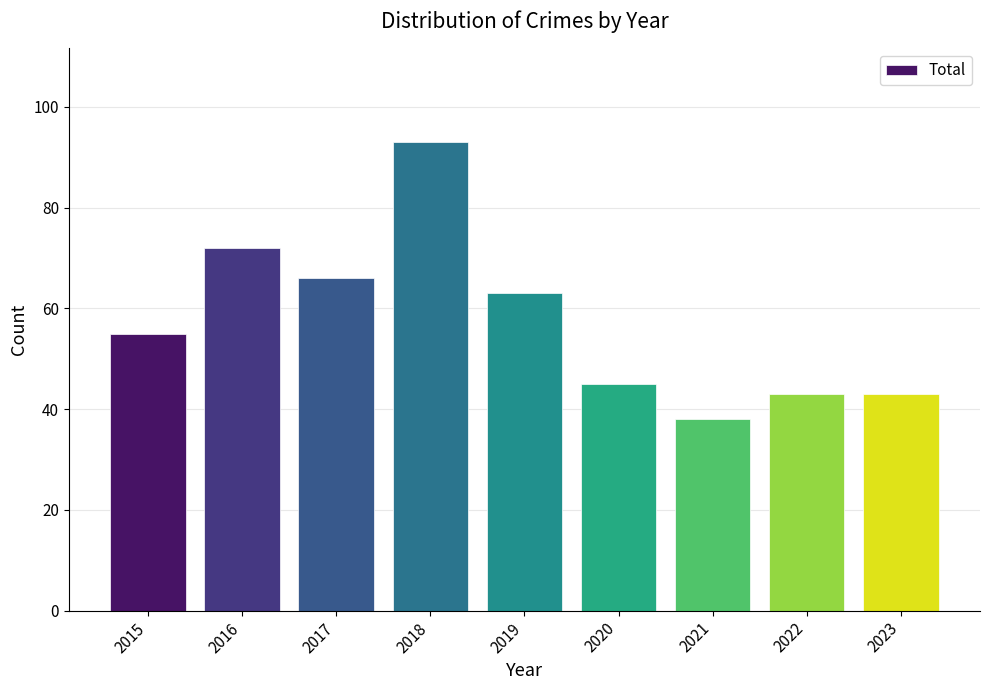

True or false: the data shows 66 at 2017.

True